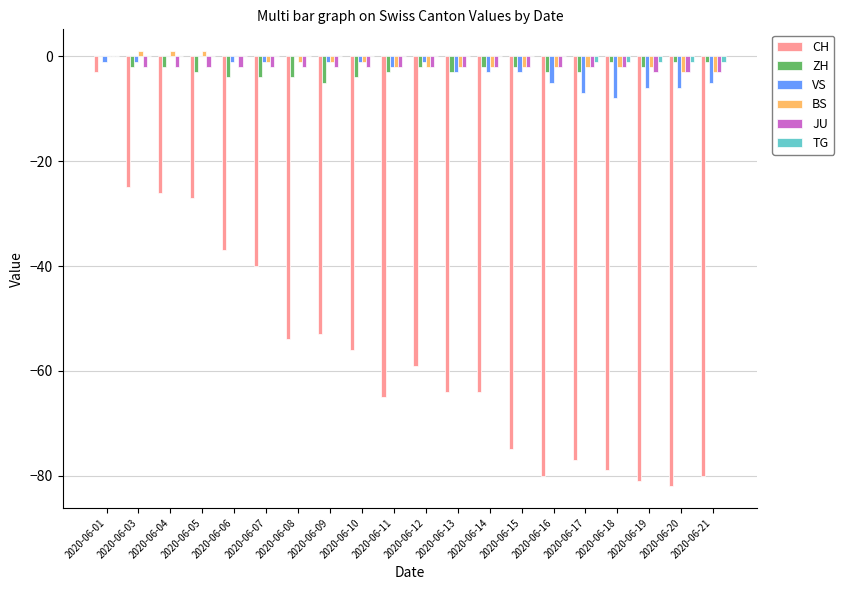

Count the ZH values in the range -3 to -2.

11